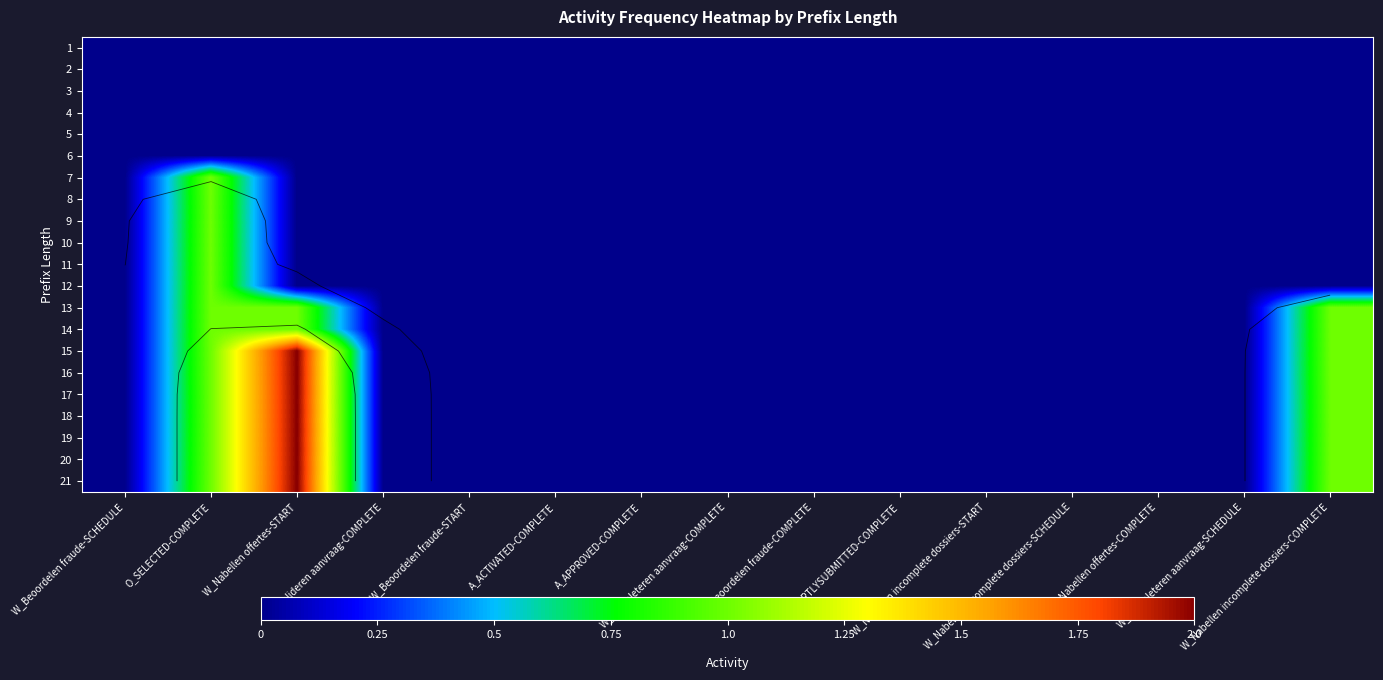

Rank the categories by 15 value from lowest to highest.

W_Beoordelen fraude-SCHEDULE, W_Valideren aanvraag-COMPLETE, W_Beoordelen fraude-START, A_ACTIVATED-COMPLETE, A_APPROVED-COMPLETE, W_Completeren aanvraag-COMPLETE, W_Beoordelen fraude-COMPLETE, A_PARTLYSUBMITTED-COMPLETE, W_Nabellen incomplete dossiers-START, W_Nabellen incomplete dossiers-SCHEDULE, W_Nabellen offertes-COMPLETE, W_Completeren aanvraag-SCHEDULE, O_SELECTED-COMPLETE, W_Nabellen incomplete dossiers-COMPLETE, W_Nabellen offertes-START